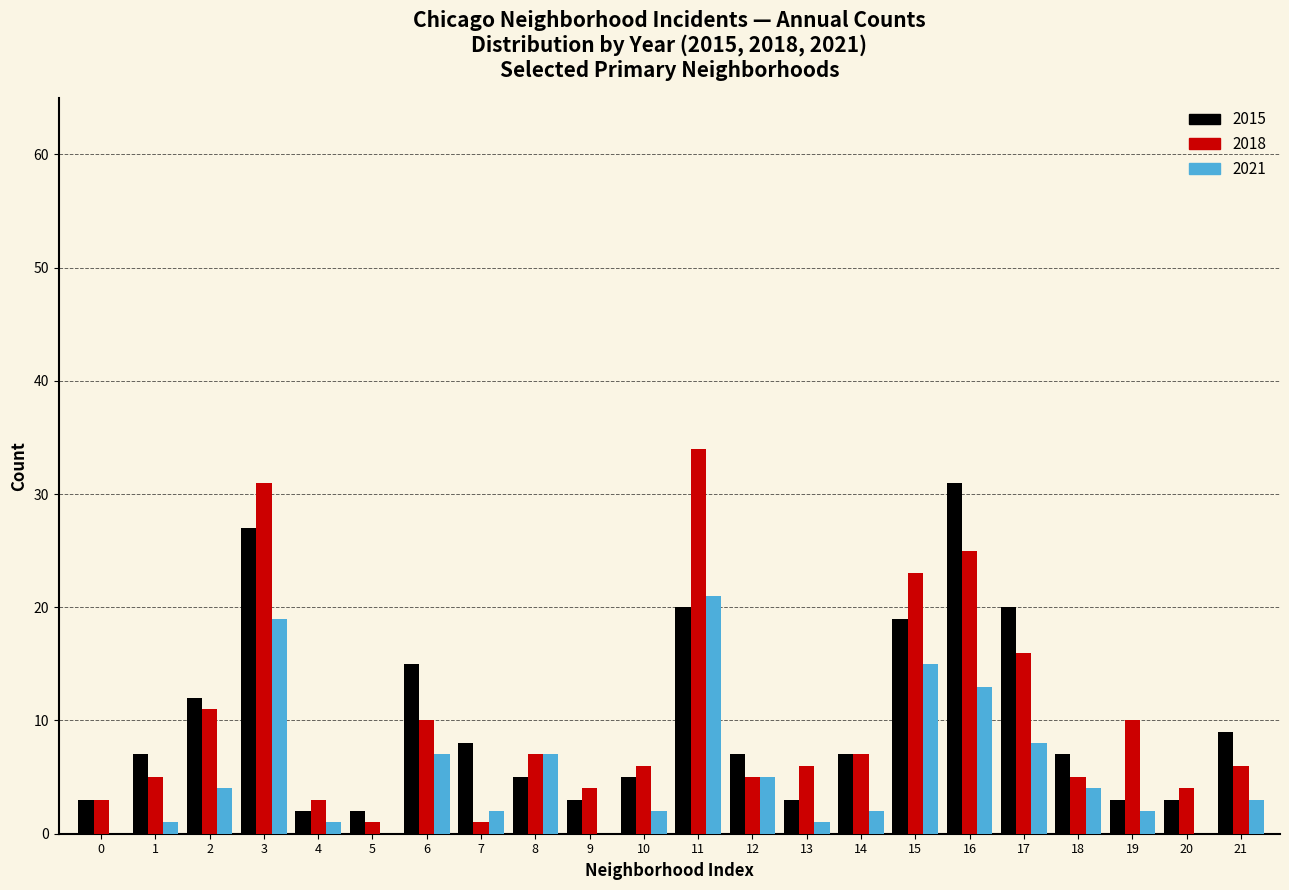

The value of 2018 at 19 is 4. True or false?

False